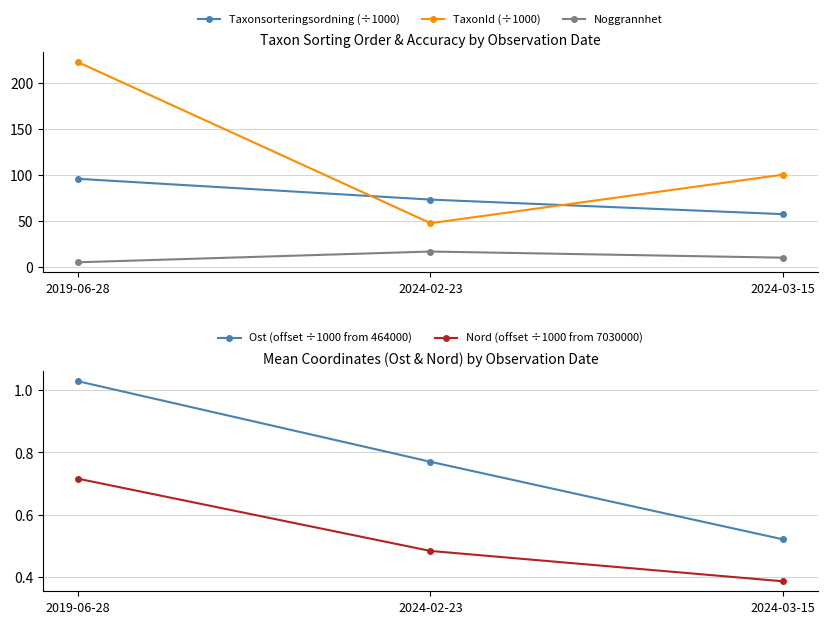

What is the approximate value of Nord (offset ÷1000 from 7030000) at 2024-03-15?

0.4